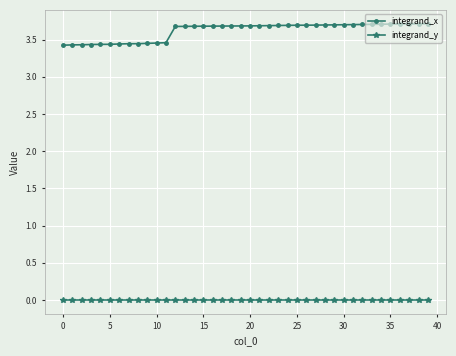

How many data points does each series have?

40